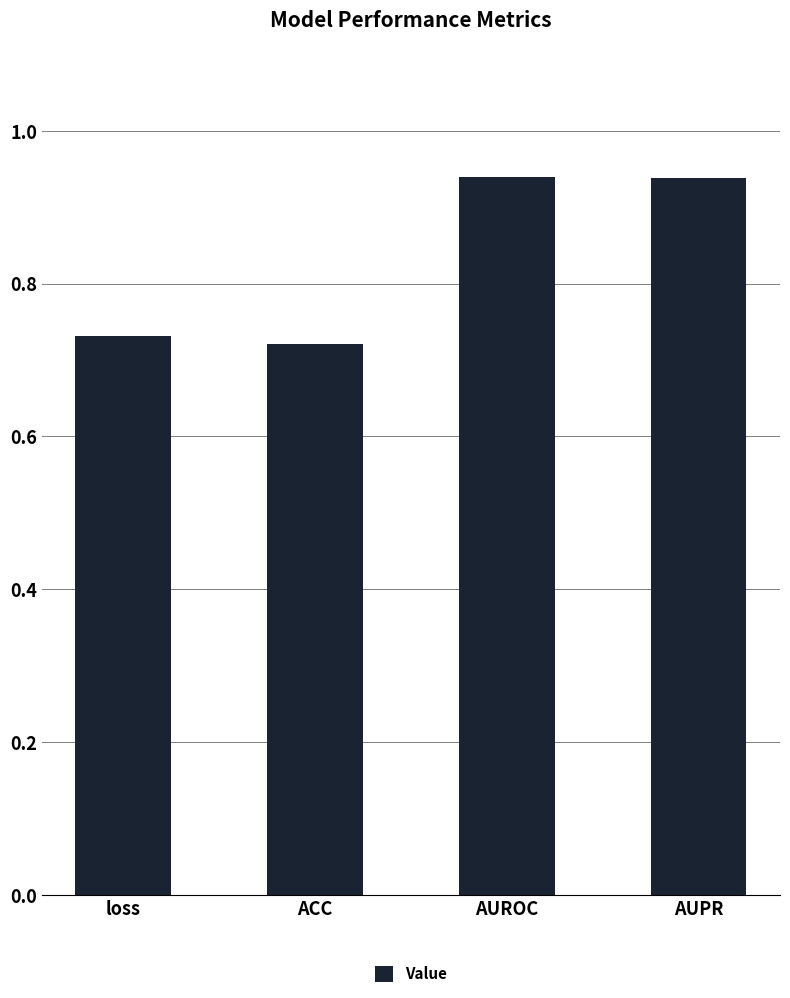

What is the average value?

0.8